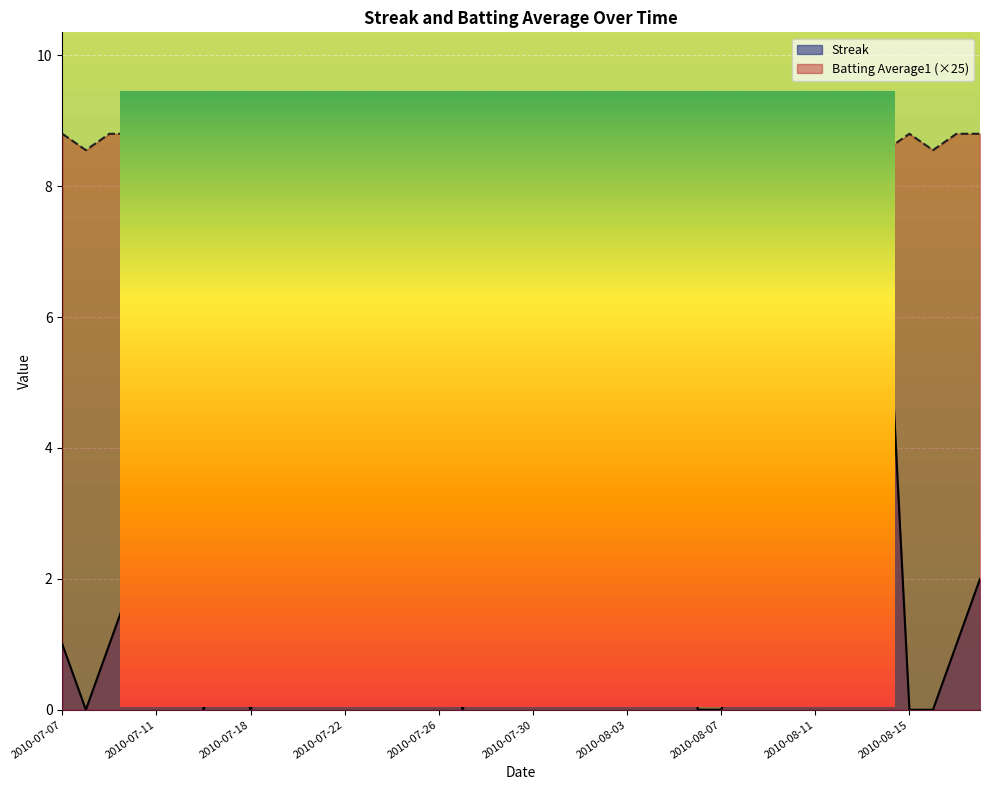

Which series has the largest range (max minus min)?

Streak